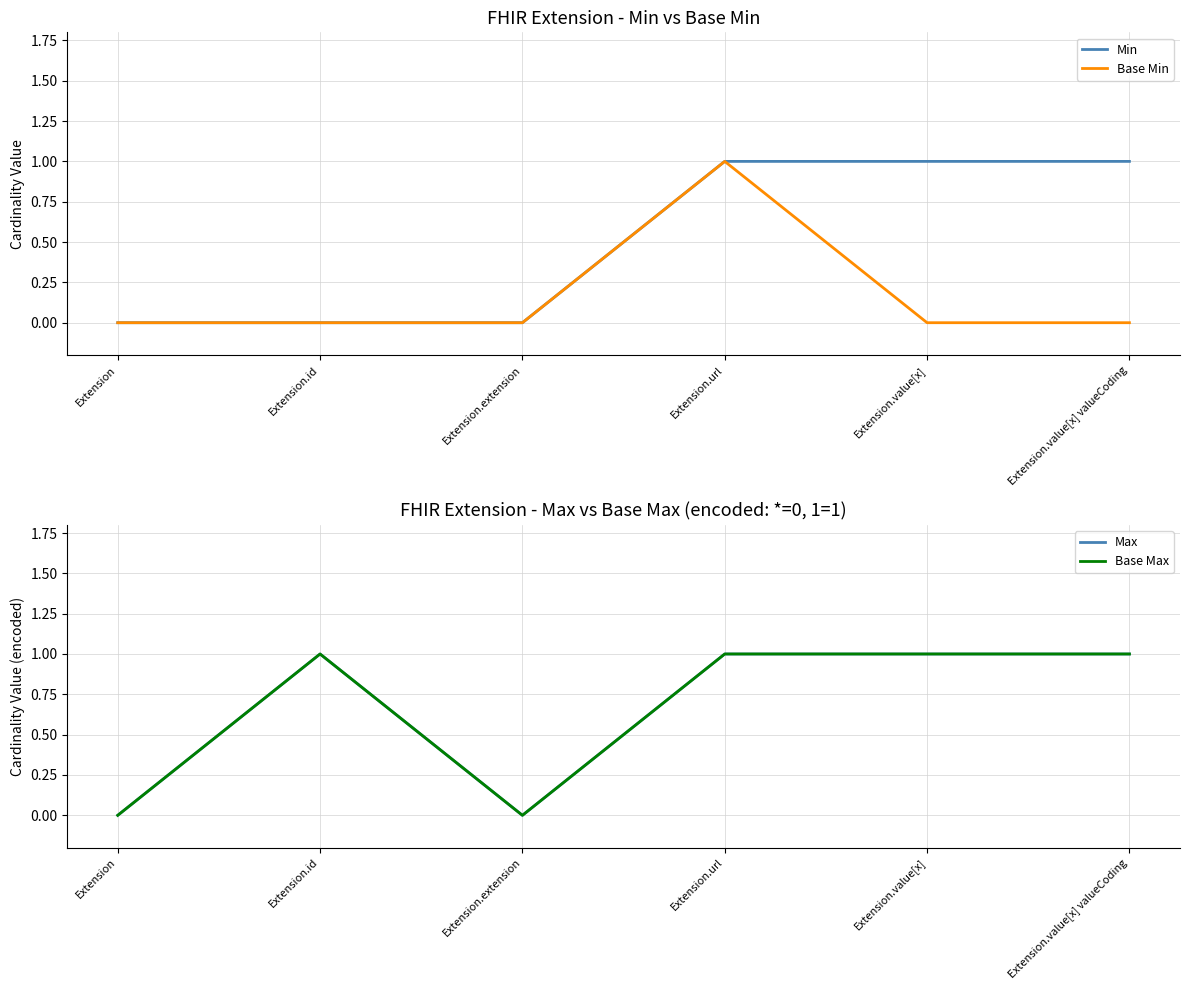

Which label corresponds to the smallest value in the chart?

Extension